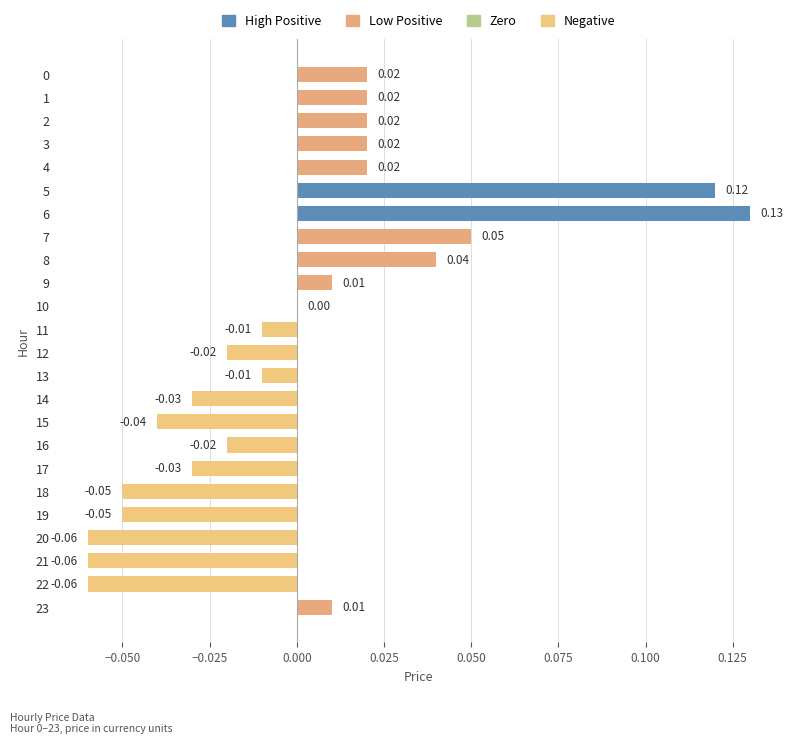

How many categories are shown in the chart?

24